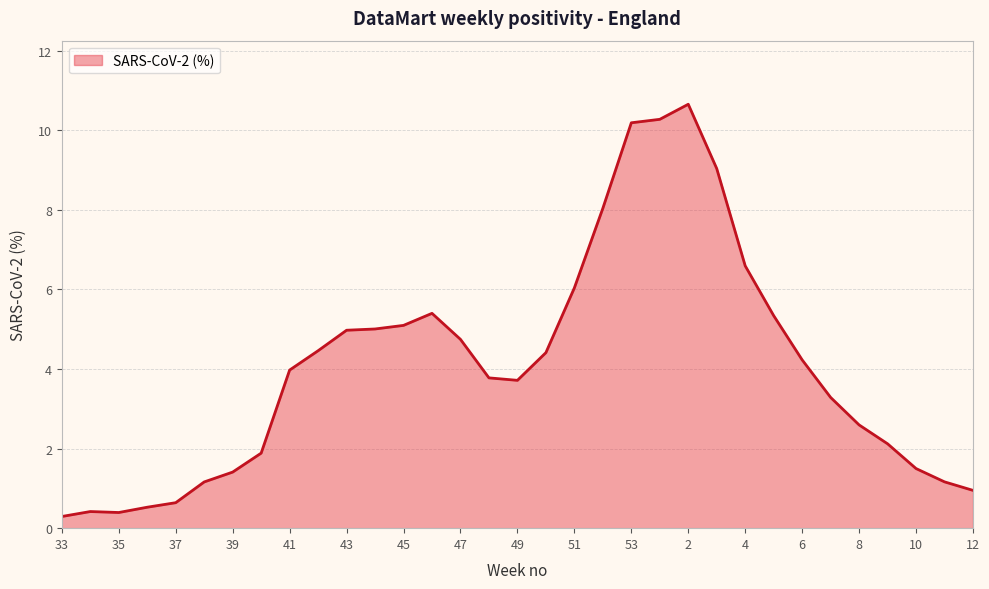

What is the greatest value displayed?

10.6